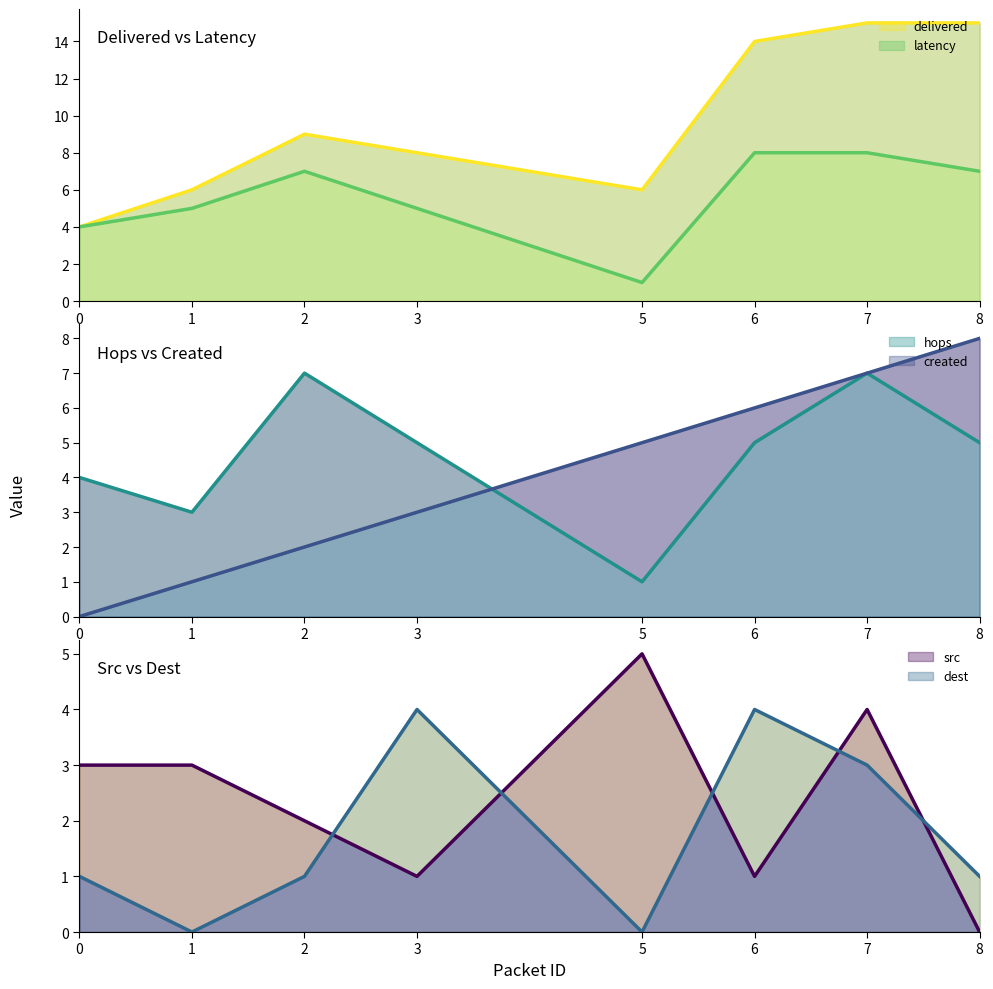

List the series in order of their peak value, lowest first.

dest, src, hops, created, latency, delivered